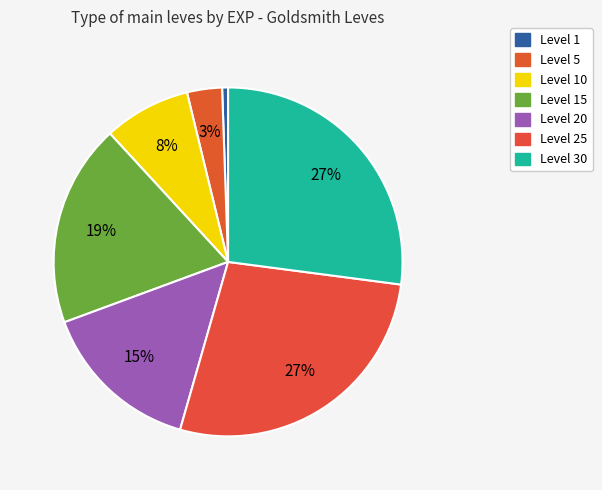

Count the number of slices in the pie.

7